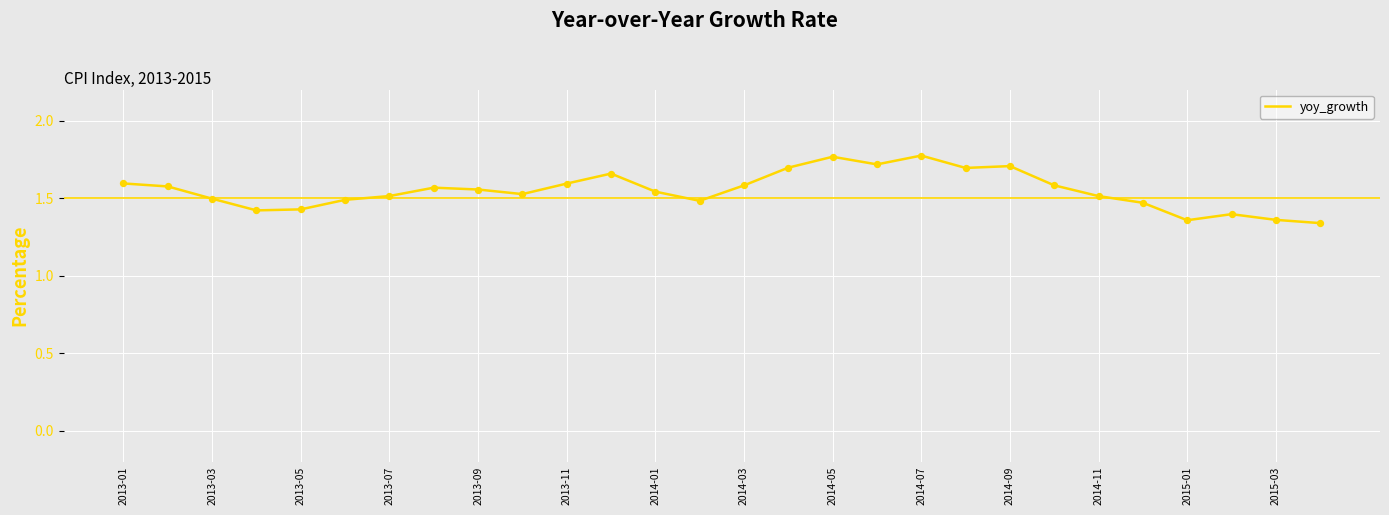

What is the difference between the maximum and minimum values?

0.4